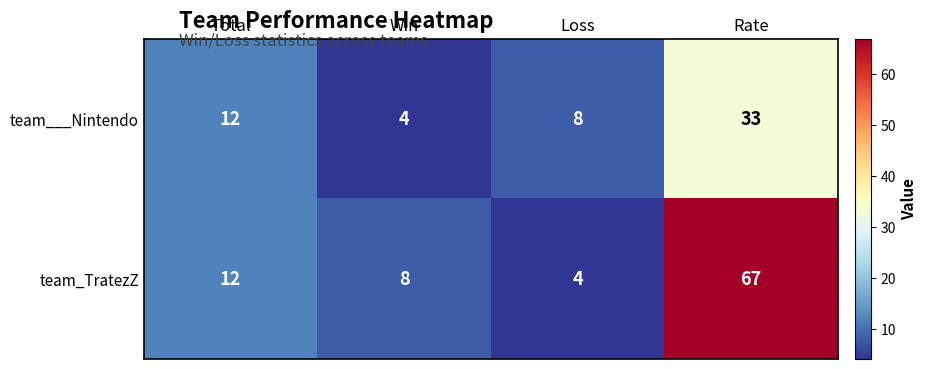

What is the sum of all team_TratezZ values?

91